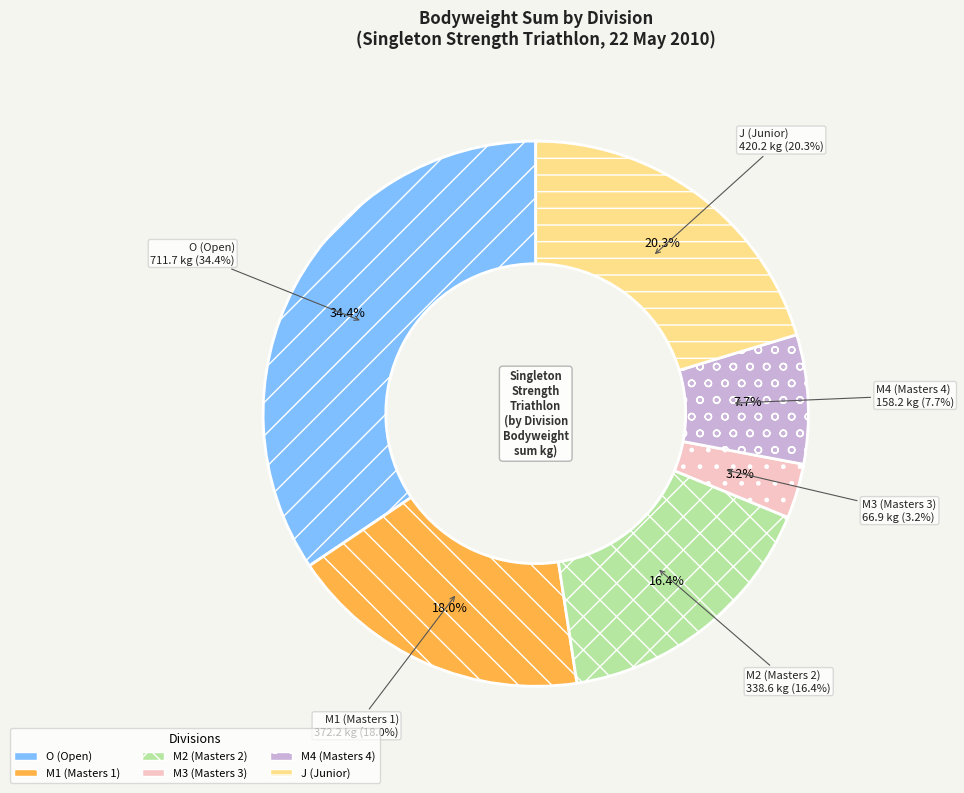

The M4 slice represents 29% of the pie. True or false?

False